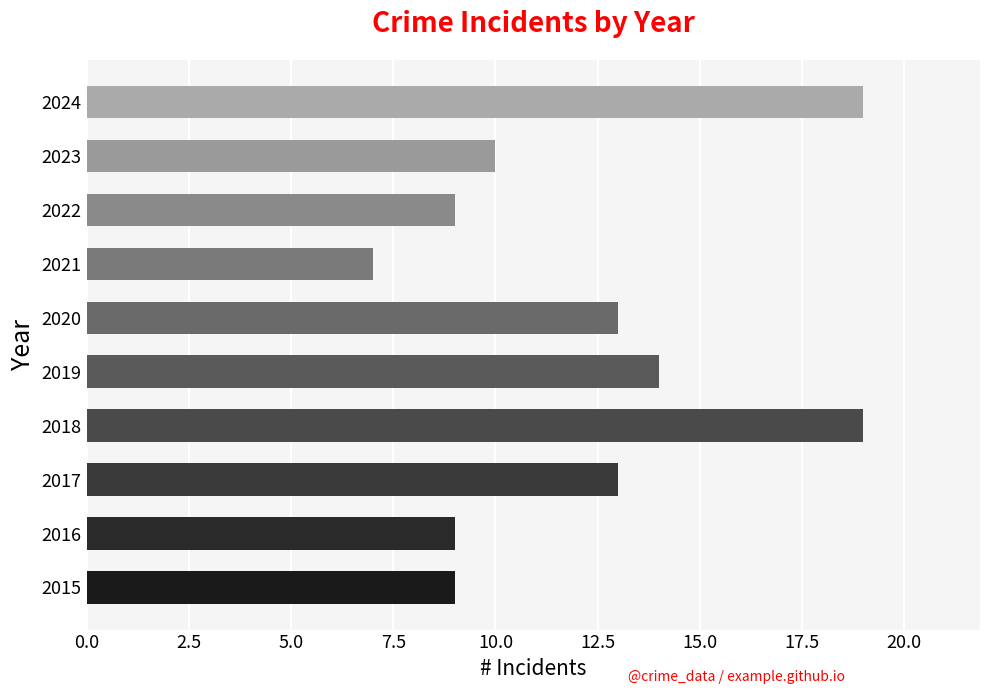

What is the difference between the second highest and second lowest values?

10